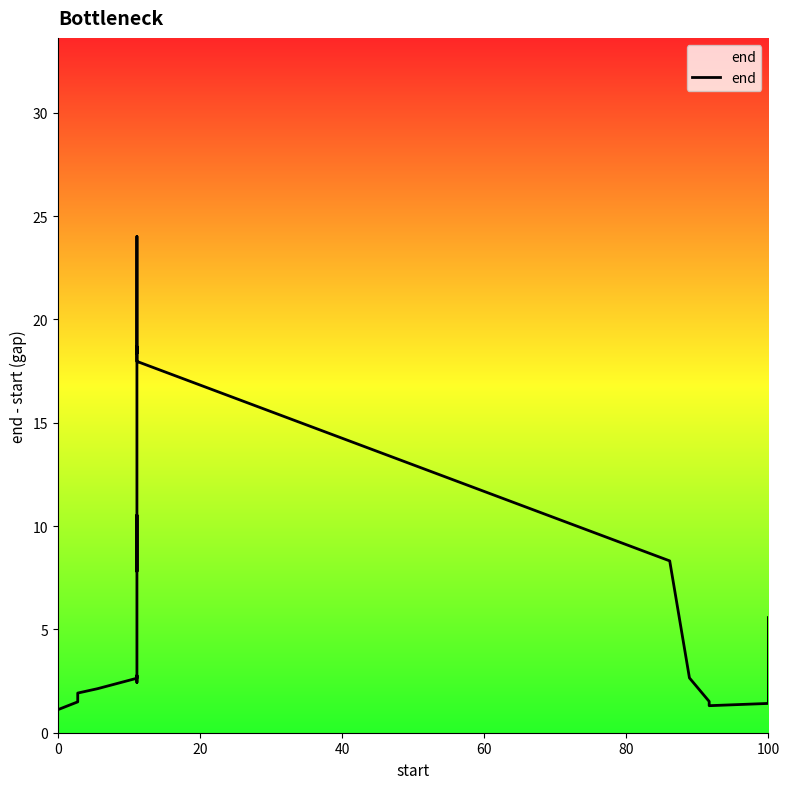

How many points are lower than both their immediate neighbors (excluding endpoints)?

4